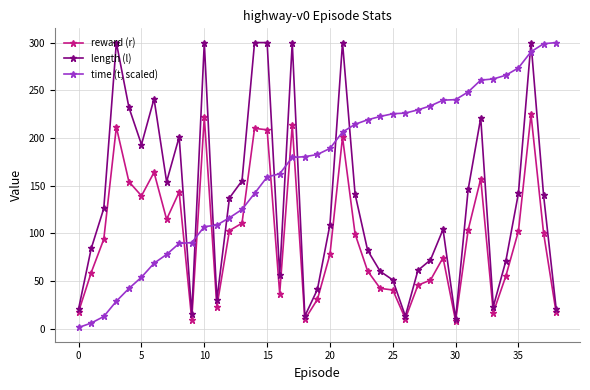

What is the maximum value shown in the chart?

300.0